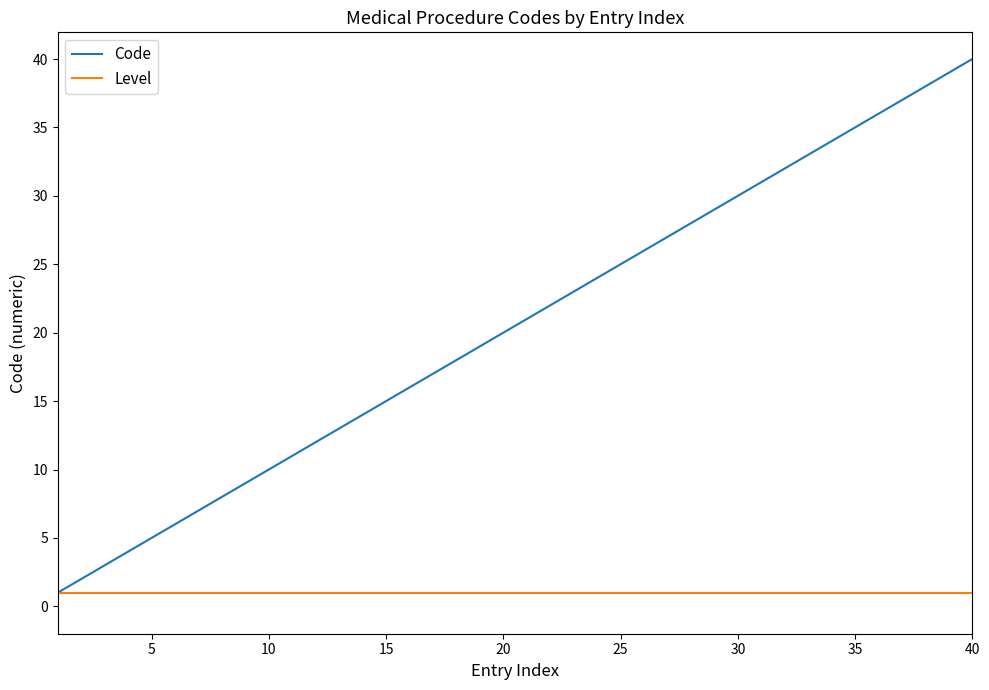

How many distinct data groups are displayed?

2